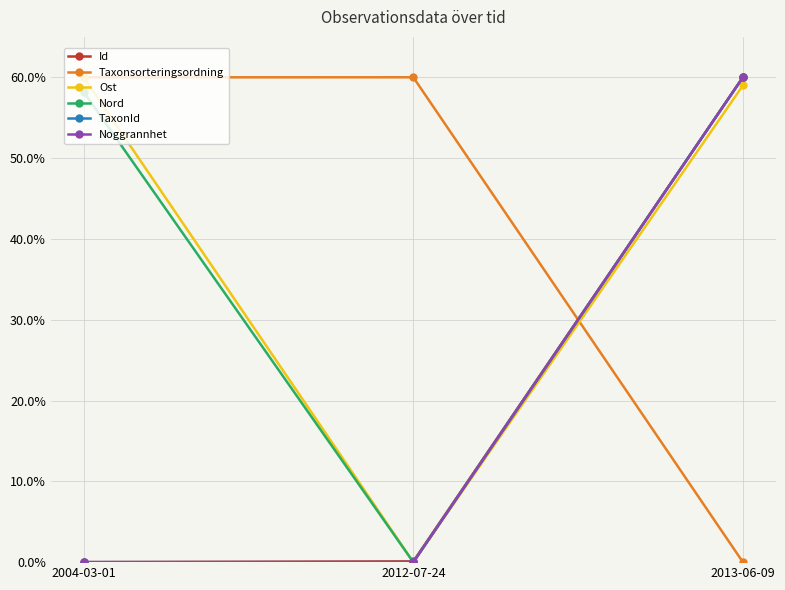

How many categories are shown in the chart?

3